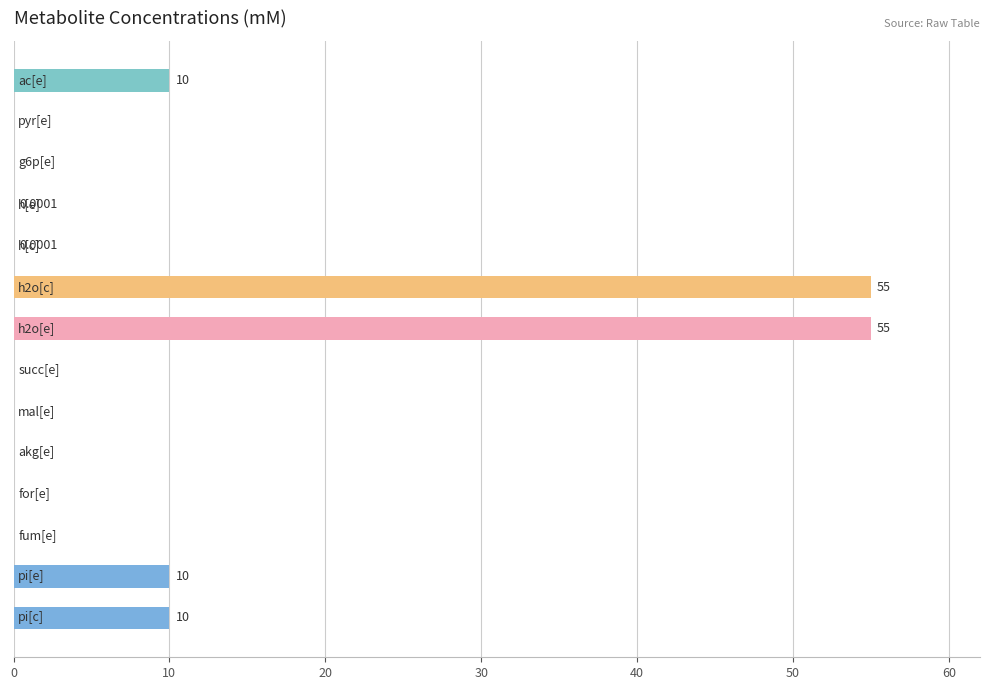

What is the sum of all values?

140.0